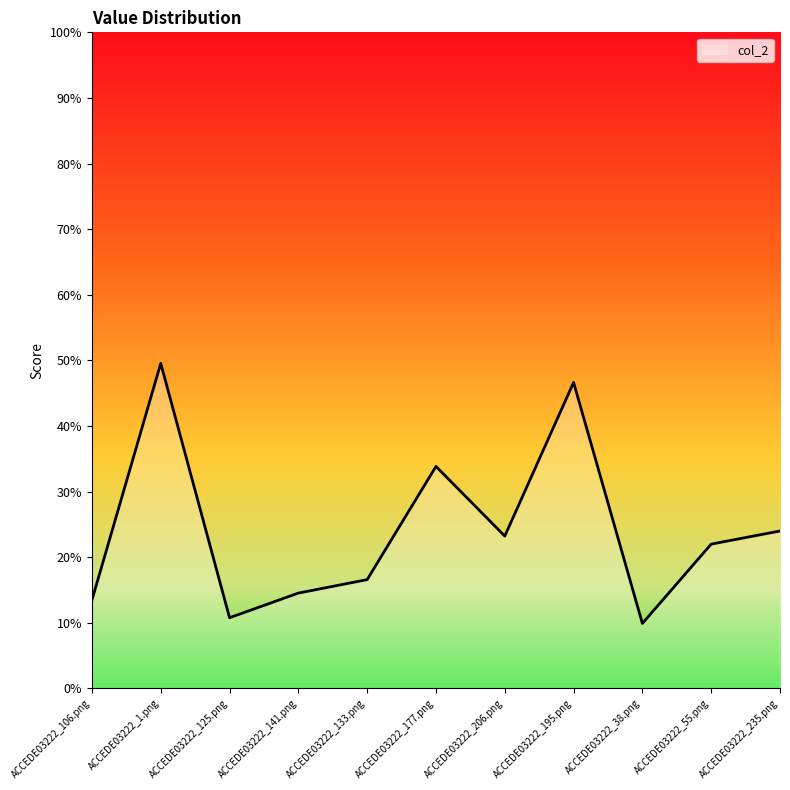

The value at ACCEDE03222_195.png is 0.3. True or false?

False